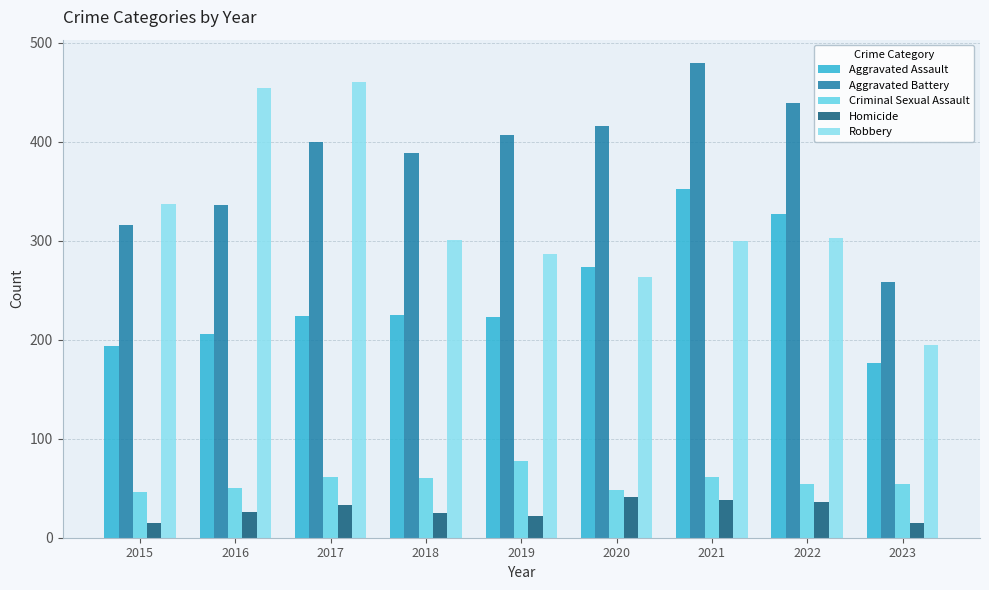

What is the smallest value displayed?

15